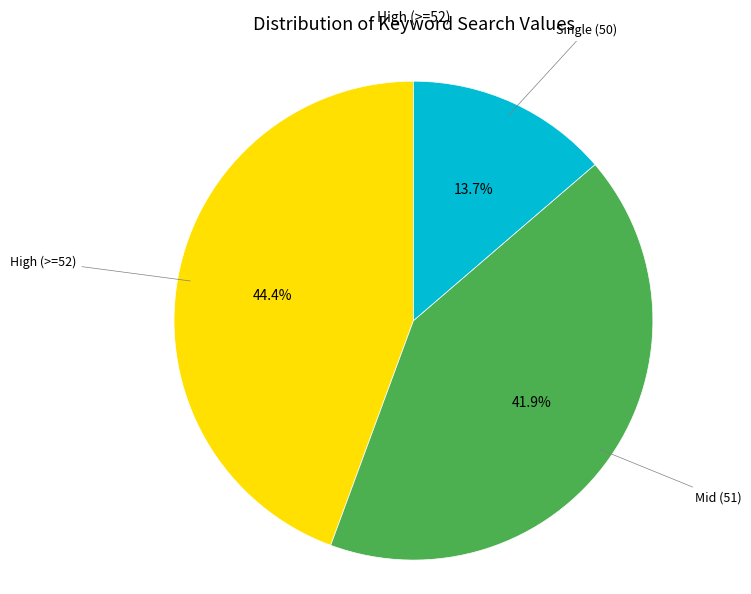

How many slices are in this pie chart?

3